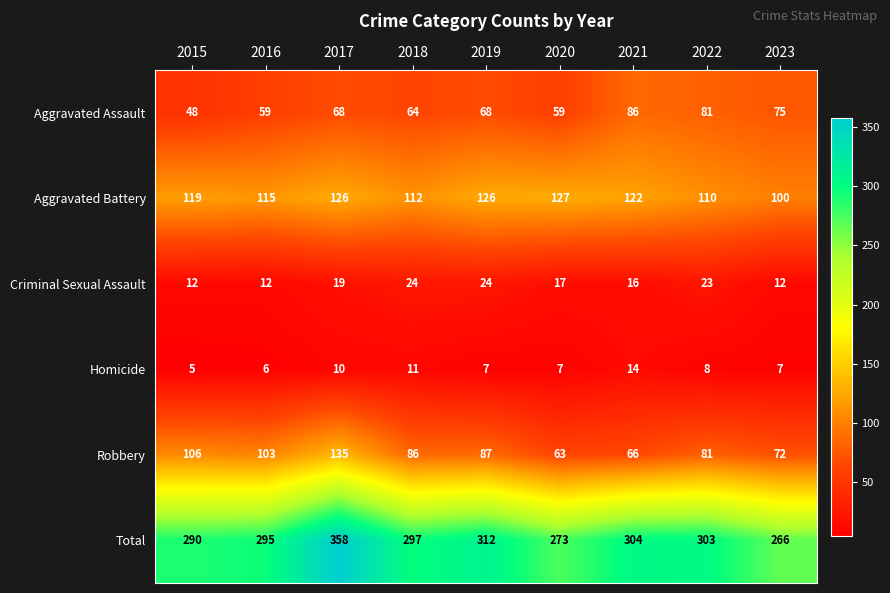

What is the minimum value shown in the chart?

5